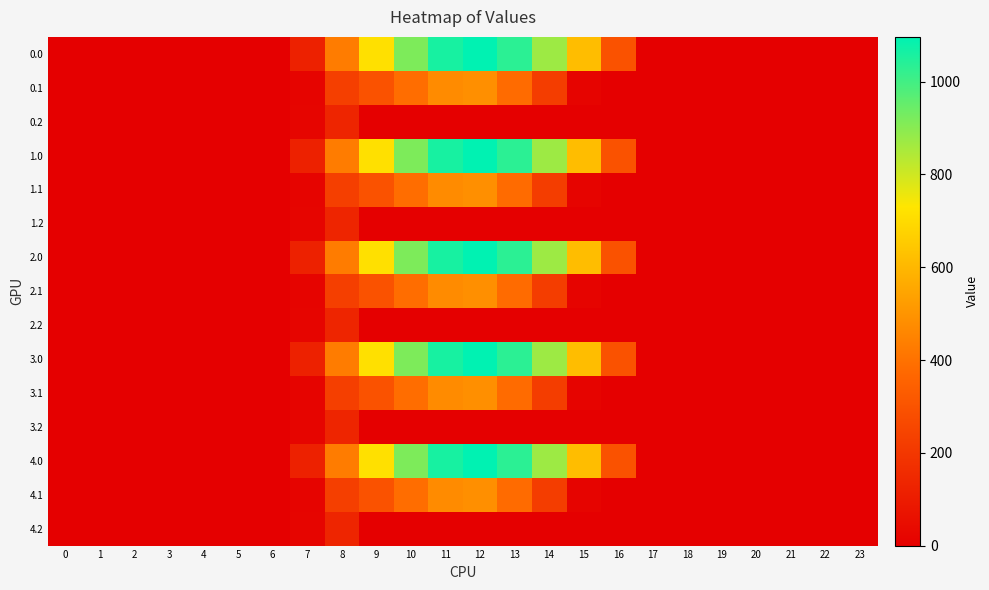

Reading left to right, list all the values displayed in this chart.

0.0: 0=0.0	1=0.0	2=0.0	3=0.0	4=0.0	5=0.0	6=0.0	7=120.6	8=430.3	9=716.9	10=916.2	11=1060.3	12=1096.7	13=1032.9	14=870.6	15=615.9	16=294.5	17=0.0	18=0.0	19=0.0	20=0.0	21=0.0	22=0.0	23=0.0
0.1: 0=0.0	1=0.0	2=0.0	3=0.0	4=0.0	5=0.0	6=0.0	7=17.7	8=227.5	9=295.9	10=388.1	11=471.7	12=485.4	13=382.7	14=219.2	15=17.3	16=0.0	17=0.0	18=0.0	19=0.0	20=0.0	21=0.0	22=0.0	23=0.0
0.2: 0=0.0	1=0.0	2=0.0	3=0.0	4=0.0	5=0.0	6=0.0	7=22.3	8=134.2	9=0.0	10=0.0	11=0.0	12=0.0	13=0.0	14=0.0	15=0.0	16=0.0	17=0.0	18=0.0	19=0.0	20=0.0	21=0.0	22=0.0	23=0.0
1.0: 0=0.0	1=0.0	2=0.0	3=0.0	4=0.0	5=0.0	6=0.0	7=120.6	8=430.3	9=716.9	10=916.2	11=1060.3	12=1096.7	13=1032.9	14=870.6	15=615.9	16=294.5	17=0.0	18=0.0	19=0.0	20=0.0	21=0.0	22=0.0	23=0.0
1.1: 0=0.0	1=0.0	2=0.0	3=0.0	4=0.0	5=0.0	6=0.0	7=17.7	8=227.5	9=295.9	10=388.1	11=471.7	12=485.4	13=382.7	14=219.2	15=17.3	16=0.0	17=0.0	18=0.0	19=0.0	20=0.0	21=0.0	22=0.0	23=0.0
1.2: 0=0.0	1=0.0	2=0.0	3=0.0	4=0.0	5=0.0	6=0.0	7=22.3	8=134.2	9=0.0	10=0.0	11=0.0	12=0.0	13=0.0	14=0.0	15=0.0	16=0.0	17=0.0	18=0.0	19=0.0	20=0.0	21=0.0	22=0.0	23=0.0
2.0: 0=0.0	1=0.0	2=0.0	3=0.0	4=0.0	5=0.0	6=0.0	7=120.6	8=430.3	9=716.9	10=916.2	11=1060.3	12=1096.7	13=1032.9	14=870.6	15=615.9	16=294.5	17=0.0	18=0.0	19=0.0	20=0.0	21=0.0	22=0.0	23=0.0
2.1: 0=0.0	1=0.0	2=0.0	3=0.0	4=0.0	5=0.0	6=0.0	7=17.7	8=227.5	9=295.9	10=388.1	11=471.7	12=485.4	13=382.7	14=219.2	15=17.3	16=0.0	17=0.0	18=0.0	19=0.0	20=0.0	21=0.0	22=0.0	23=0.0
2.2: 0=0.0	1=0.0	2=0.0	3=0.0	4=0.0	5=0.0	6=0.0	7=22.3	8=134.2	9=0.0	10=0.0	11=0.0	12=0.0	13=0.0	14=0.0	15=0.0	16=0.0	17=0.0	18=0.0	19=0.0	20=0.0	21=0.0	22=0.0	23=0.0
3.0: 0=0.0	1=0.0	2=0.0	3=0.0	4=0.0	5=0.0	6=0.0	7=120.6	8=430.3	9=716.9	10=916.2	11=1060.3	12=1096.7	13=1032.9	14=870.6	15=615.9	16=294.5	17=0.0	18=0.0	19=0.0	20=0.0	21=0.0	22=0.0	23=0.0
3.1: 0=0.0	1=0.0	2=0.0	3=0.0	4=0.0	5=0.0	6=0.0	7=17.7	8=227.5	9=295.9	10=388.1	11=471.7	12=485.4	13=382.7	14=219.2	15=17.3	16=0.0	17=0.0	18=0.0	19=0.0	20=0.0	21=0.0	22=0.0	23=0.0
3.2: 0=0.0	1=0.0	2=0.0	3=0.0	4=0.0	5=0.0	6=0.0	7=22.3	8=134.2	9=0.0	10=0.0	11=0.0	12=0.0	13=0.0	14=0.0	15=0.0	16=0.0	17=0.0	18=0.0	19=0.0	20=0.0	21=0.0	22=0.0	23=0.0
4.0: 0=0.0	1=0.0	2=0.0	3=0.0	4=0.0	5=0.0	6=0.0	7=120.6	8=430.3	9=716.9	10=916.2	11=1060.3	12=1096.7	13=1032.9	14=870.6	15=615.9	16=294.5	17=0.0	18=0.0	19=0.0	20=0.0	21=0.0	22=0.0	23=0.0
4.1: 0=0.0	1=0.0	2=0.0	3=0.0	4=0.0	5=0.0	6=0.0	7=17.7	8=227.5	9=295.9	10=388.1	11=471.7	12=485.4	13=382.7	14=219.2	15=17.3	16=0.0	17=0.0	18=0.0	19=0.0	20=0.0	21=0.0	22=0.0	23=0.0
4.2: 0=0.0	1=0.0	2=0.0	3=0.0	4=0.0	5=0.0	6=0.0	7=22.3	8=134.2	9=0.0	10=0.0	11=0.0	12=0.0	13=0.0	14=0.0	15=0.0	16=0.0	17=0.0	18=0.0	19=0.0	20=0.0	21=0.0	22=0.0	23=0.0